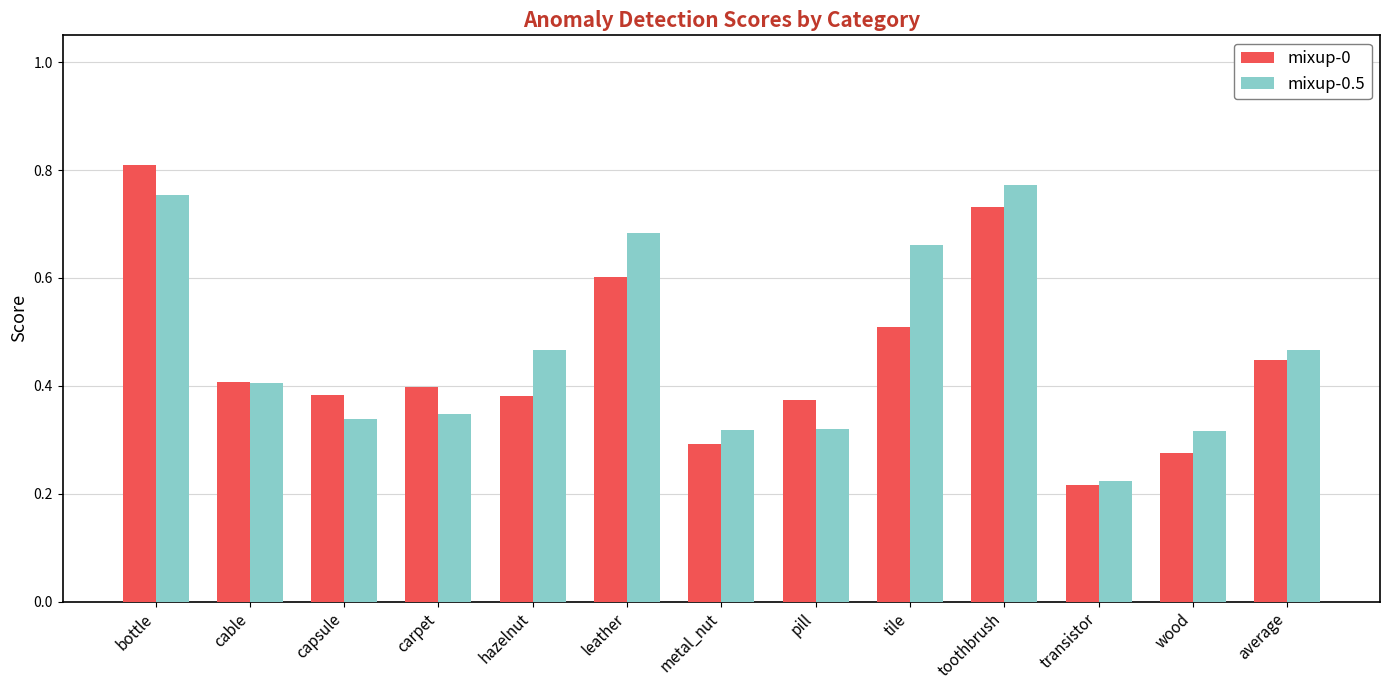

The mixup-0.5 series shows 0.2 at bottle. True or false?

False